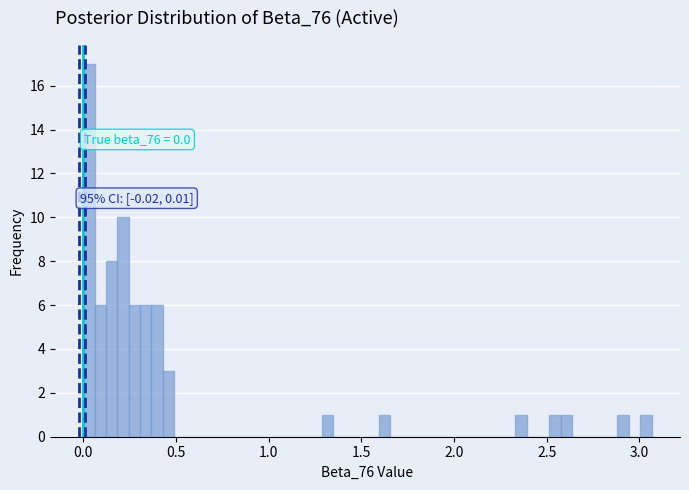

Read against the x-axis, roughly where is the centre of the tallest bar?

0.05